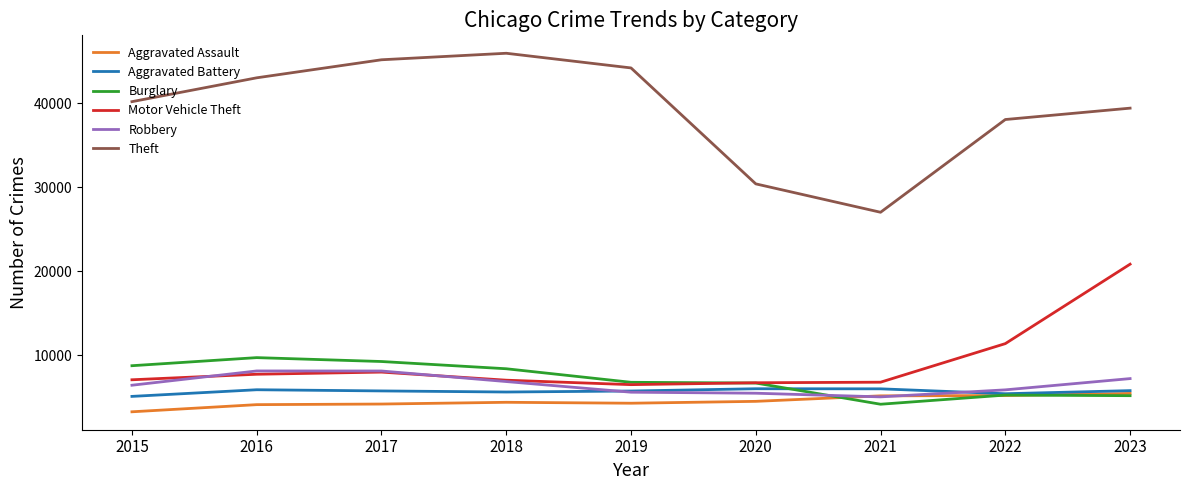

What are all the series names shown in the legend?

Aggravated Assault, Aggravated Battery, Burglary, Motor Vehicle Theft, Robbery, Theft